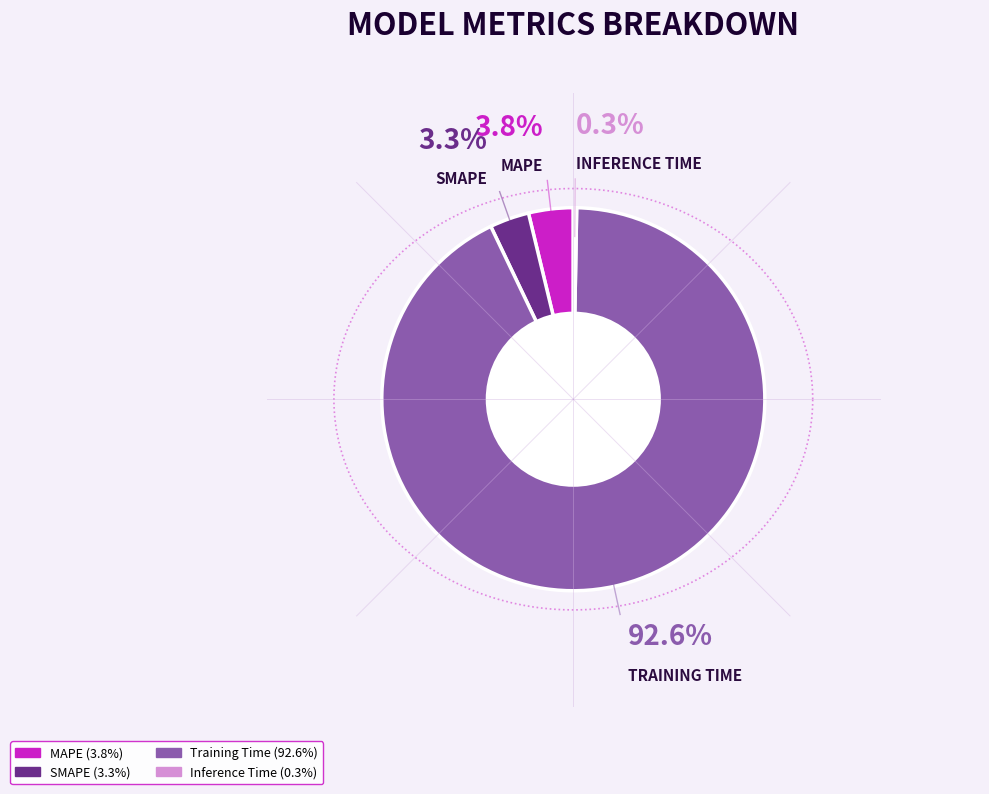

To the nearest percent, what is the difference between the Training Time and MAPE slice percentages?

89%